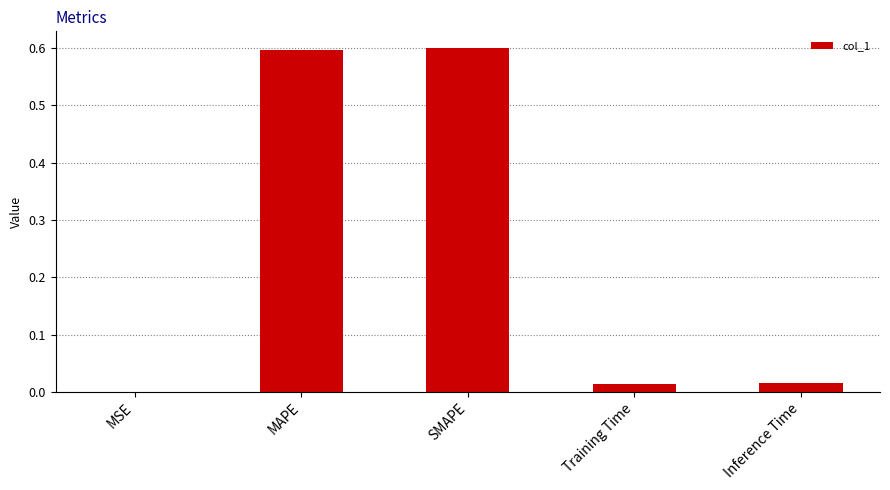

How many data points does each series have?

5